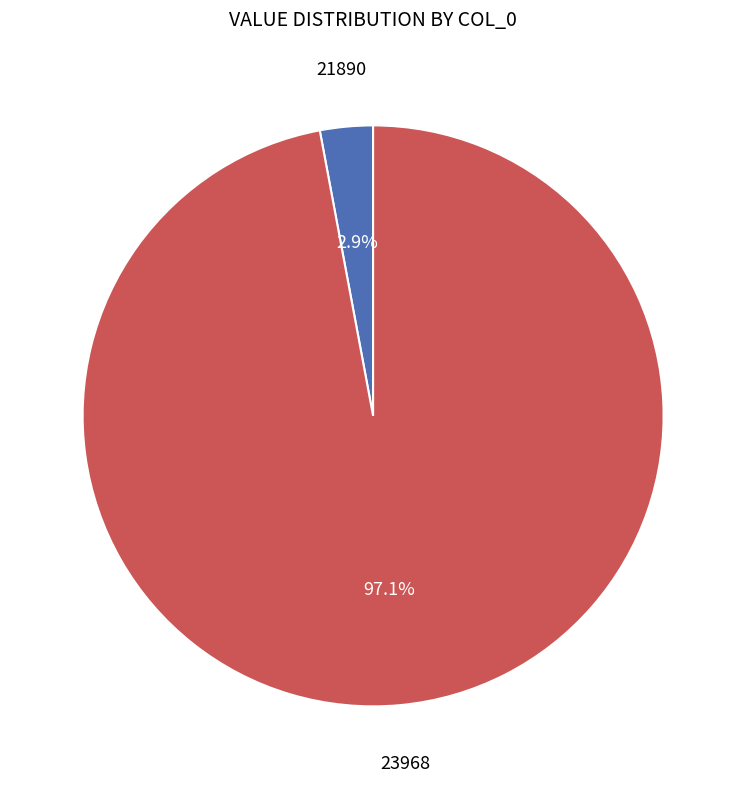

Does any single category account for the majority?

Yes